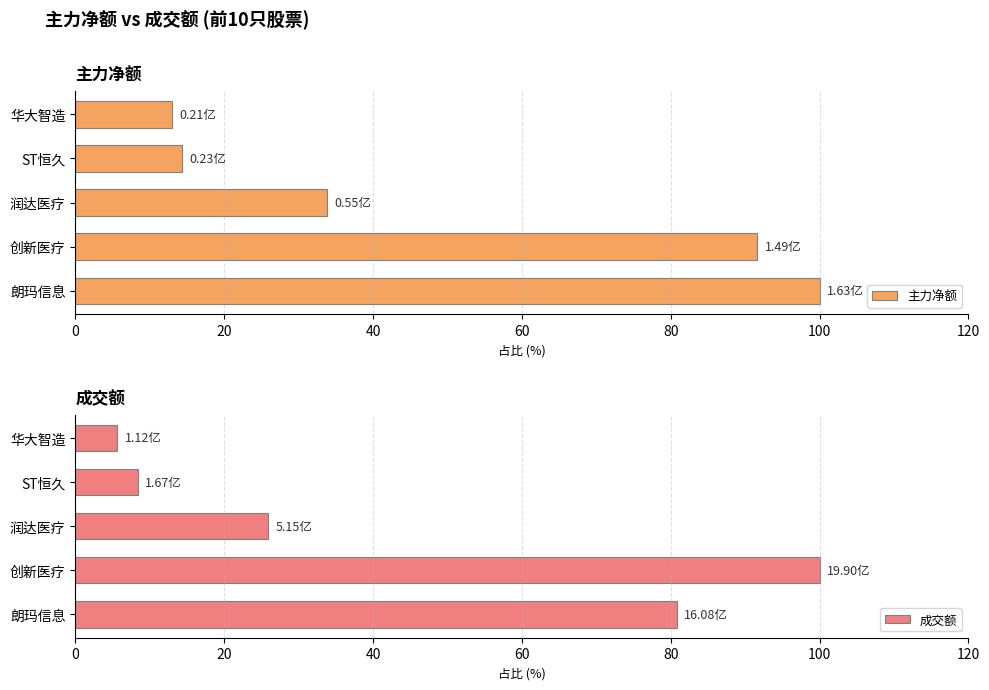

Which series has the widest spread of values?

成交额